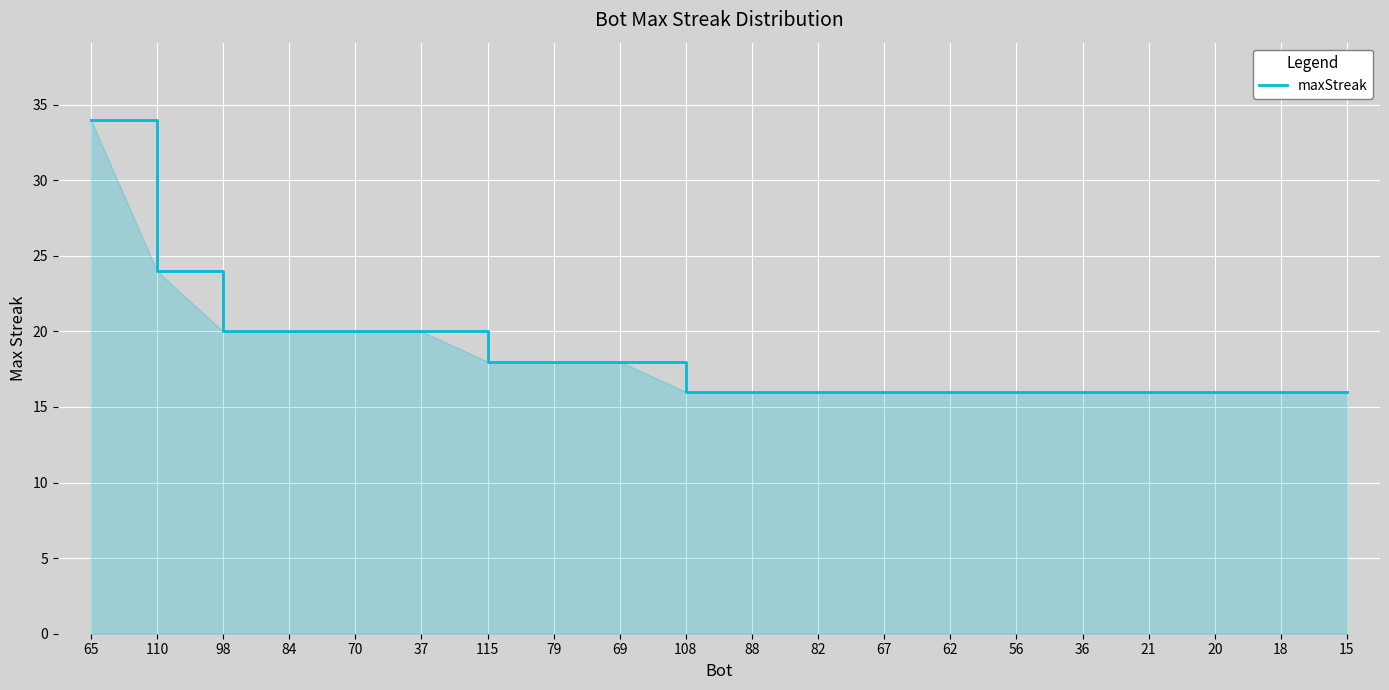

What is the greatest value displayed?

34